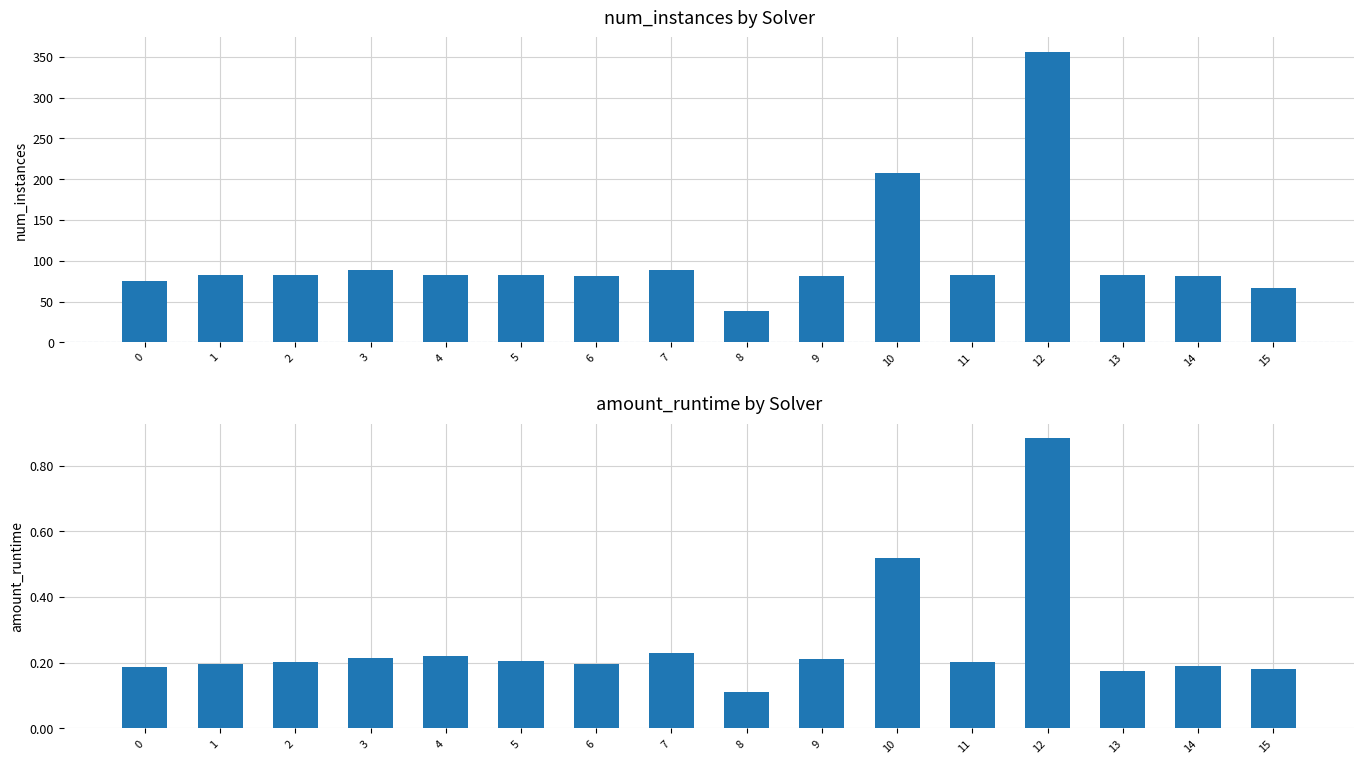

Reading right to left, transcribe all the data shown in this chart.

num_instances: 15=67.0	14=81.0	13=83.0	12=356.0	11=83.0	10=208.0	9=81.0	8=38.0	7=89.0	6=81.0	5=83.0	4=83.0	3=89.0	2=83.0	1=83.0	0=75.0
amount_runtime: 15=0.2	14=0.2	13=0.2	12=0.9	11=0.2	10=0.5	9=0.2	8=0.1	7=0.2	6=0.2	5=0.2	4=0.2	3=0.2	2=0.2	1=0.2	0=0.2